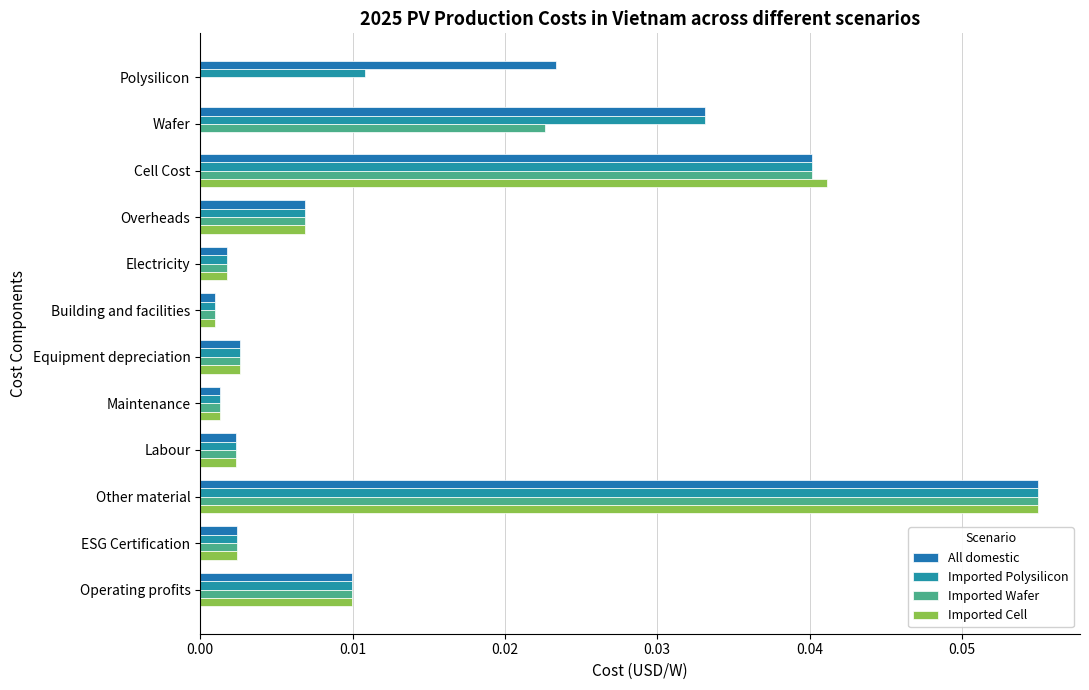

How many values in Imported Wafer are above zero?

11